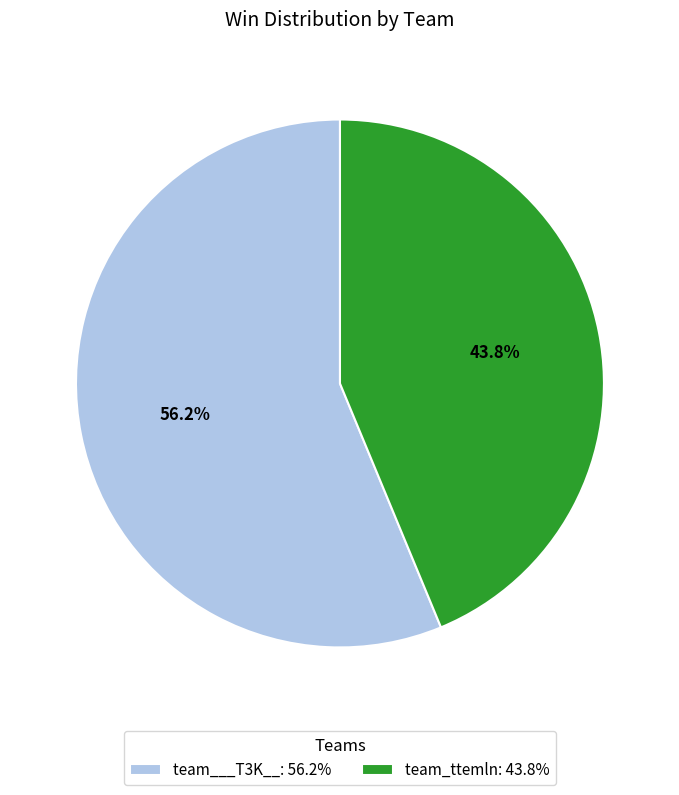

To the nearest percent, what percentage of the pie is team_ttemln?

44%